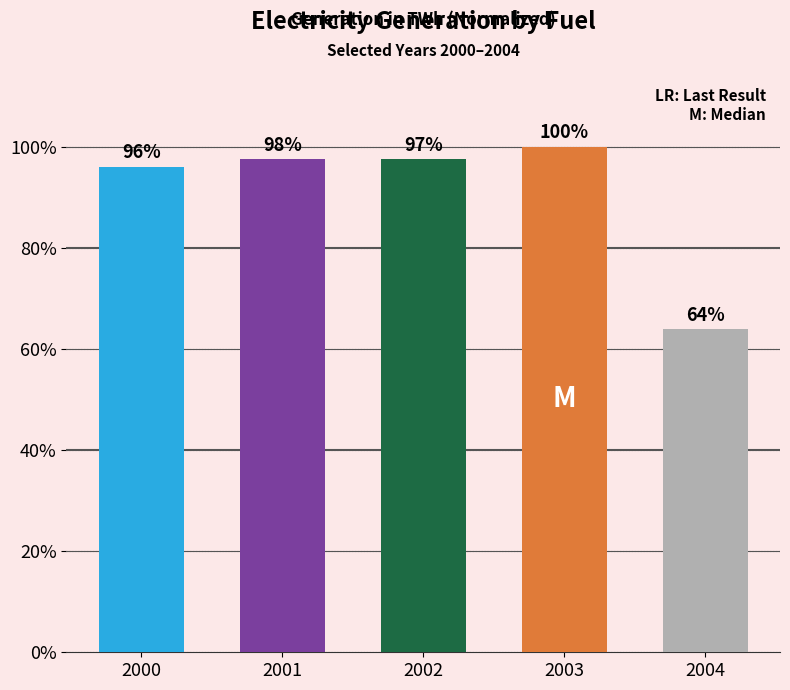

At which label is the value closest to 81?

2000